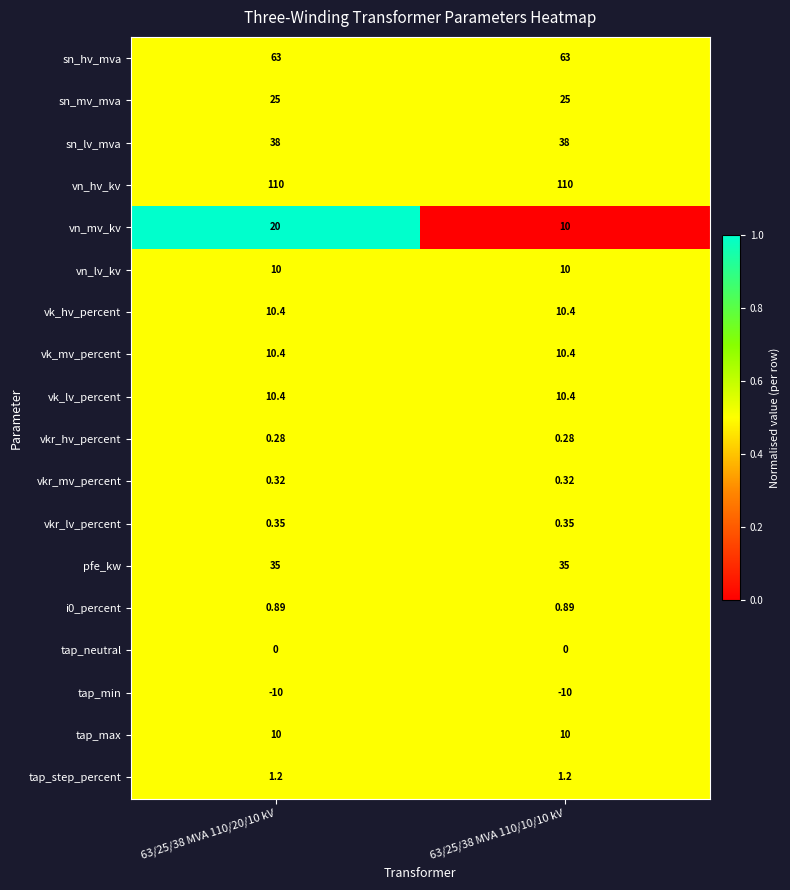

Which series has the largest total across all categories?

vn_hv_kv